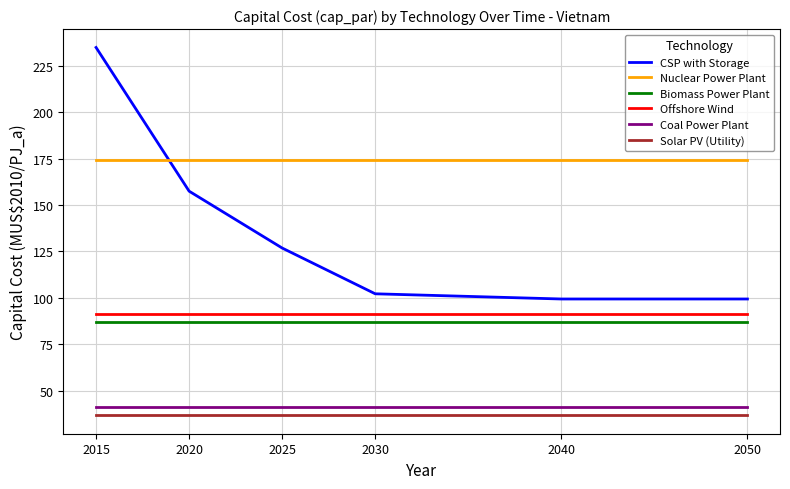

Reading right to left, extract all data points from this chart.

CSP with Storage: 99.4	99.4	102.2	126.8	157.4	234.8
Nuclear Power Plant: 174.4	174.4	174.4	174.4	174.4	174.4
Biomass Power Plant: 87.2	87.2	87.2	87.2	87.2	87.2
Offshore Wind: 91.2	91.2	91.2	91.2	91.2	91.2
Coal Power Plant: 41.2	41.2	41.2	41.2	41.2	41.2
Solar PV (Utility): 36.8	36.8	36.8	36.8	36.8	36.8